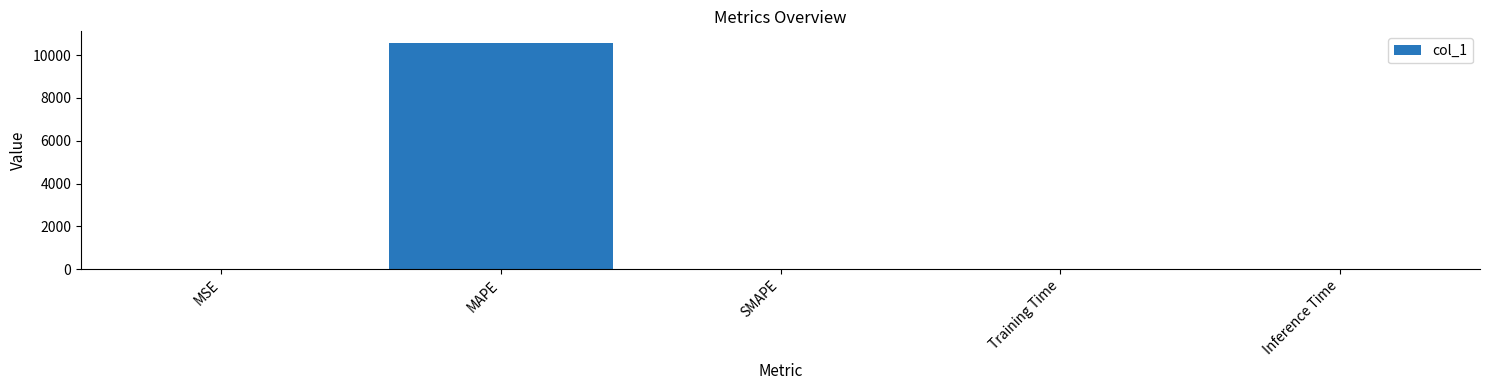

What is the sum of all values?

10580.1